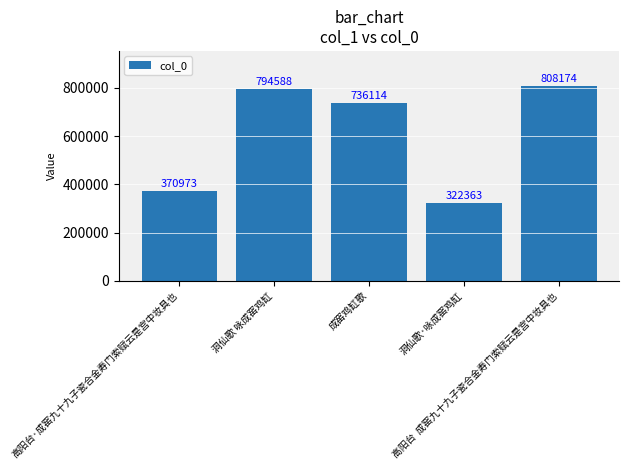

What is the value of the 4th bar from the left?

322363